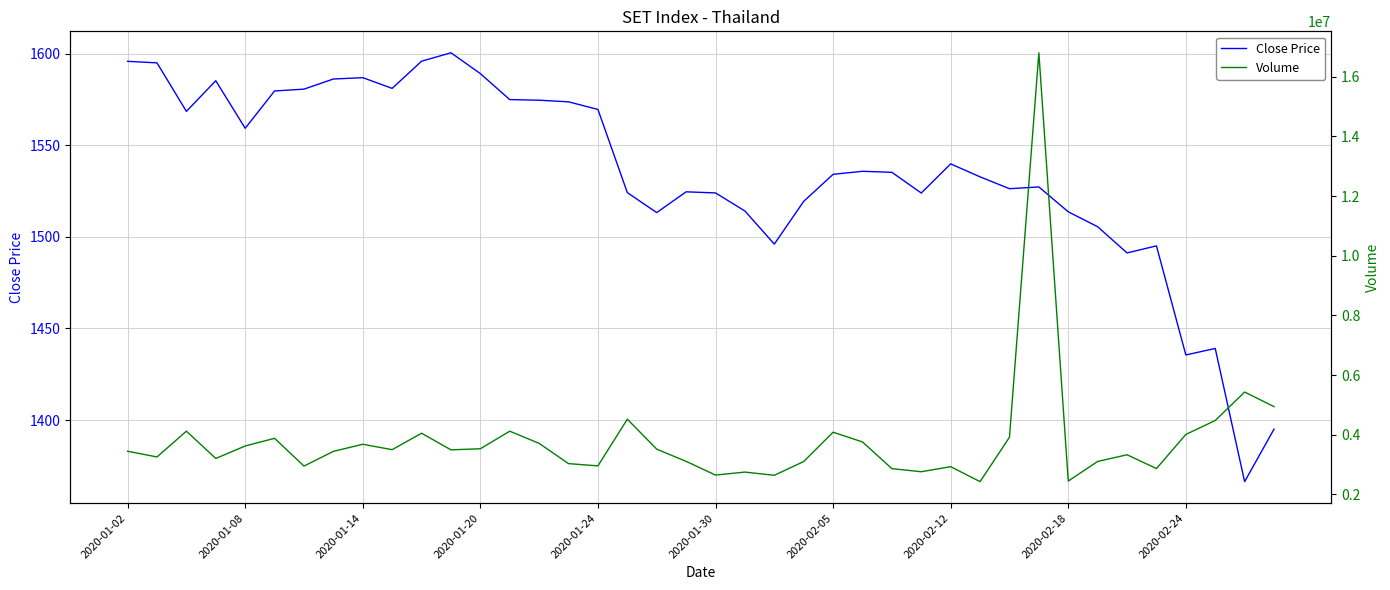

What is the lowest value of the Close Price series?

1366.4